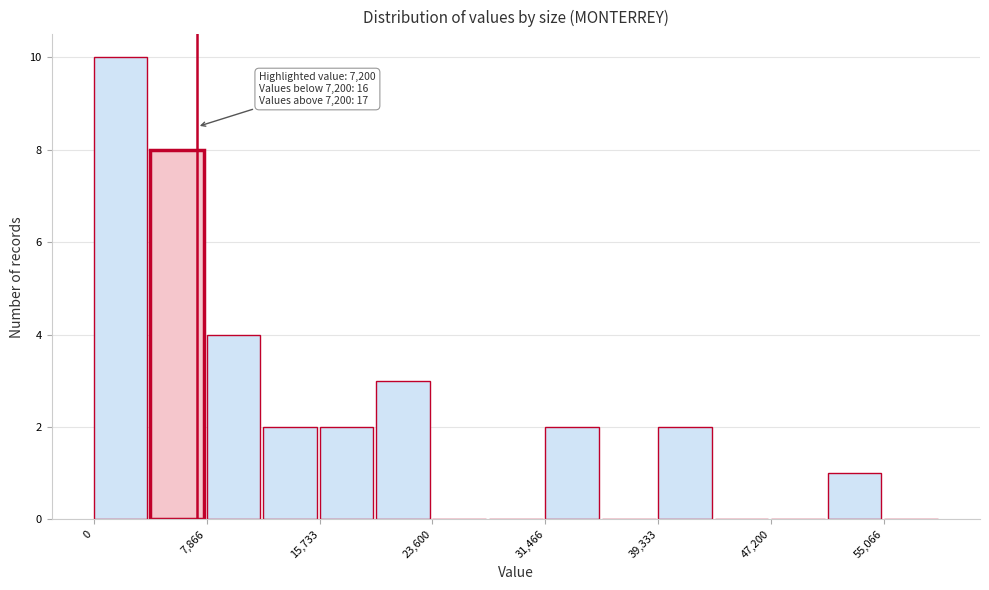

Read against the x-axis, roughly where is the centre of the tallest bar?

2000